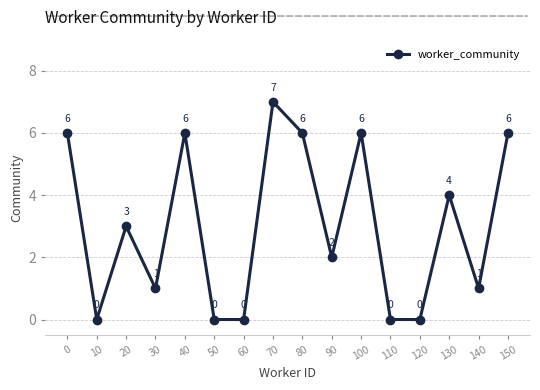

What is the difference between the maximum and second lowest values?

7